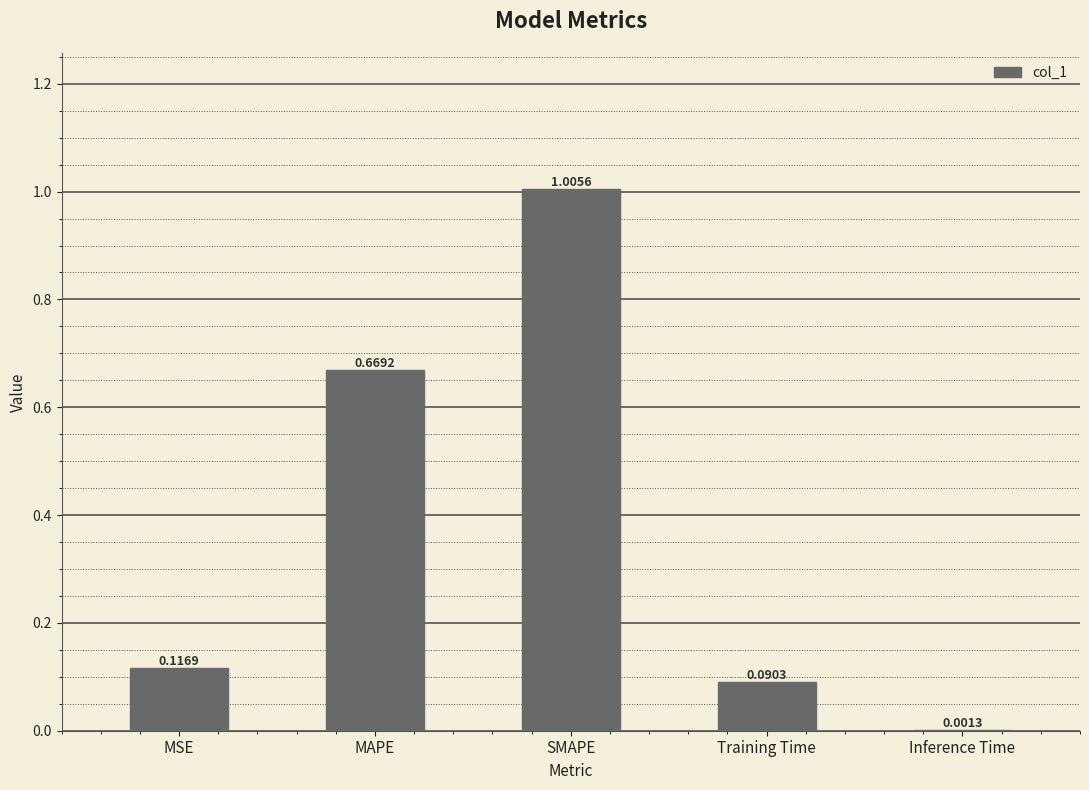

Which has a higher value, SMAPE or Training Time?

SMAPE